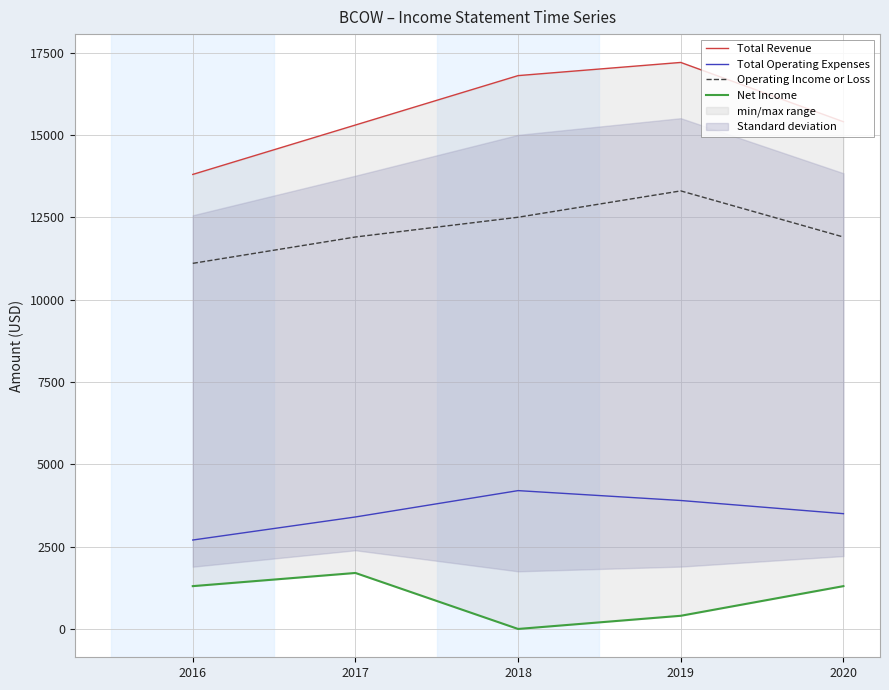

At which category is the sum across all series the highest?

2019